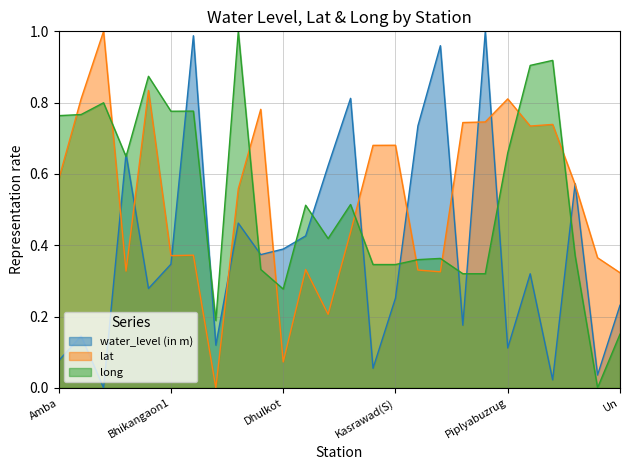

Rank the series at Barwah from highest to lowest value.

long, lat, water_level (in m)